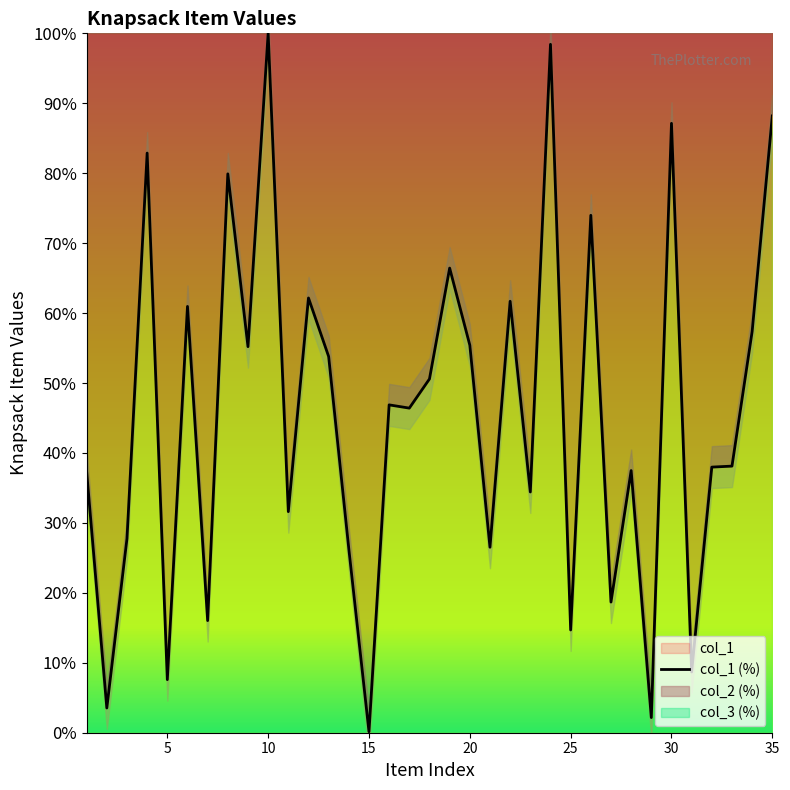

Count the number of categories in the chart.

35